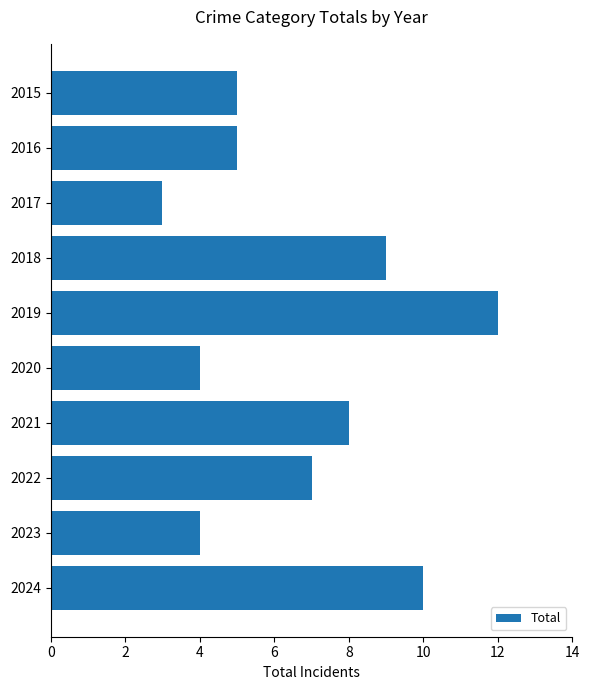

Reading bottom to top, transcribe all the data shown in this chart.

10	4	7	8	4	12	9	3	5	5